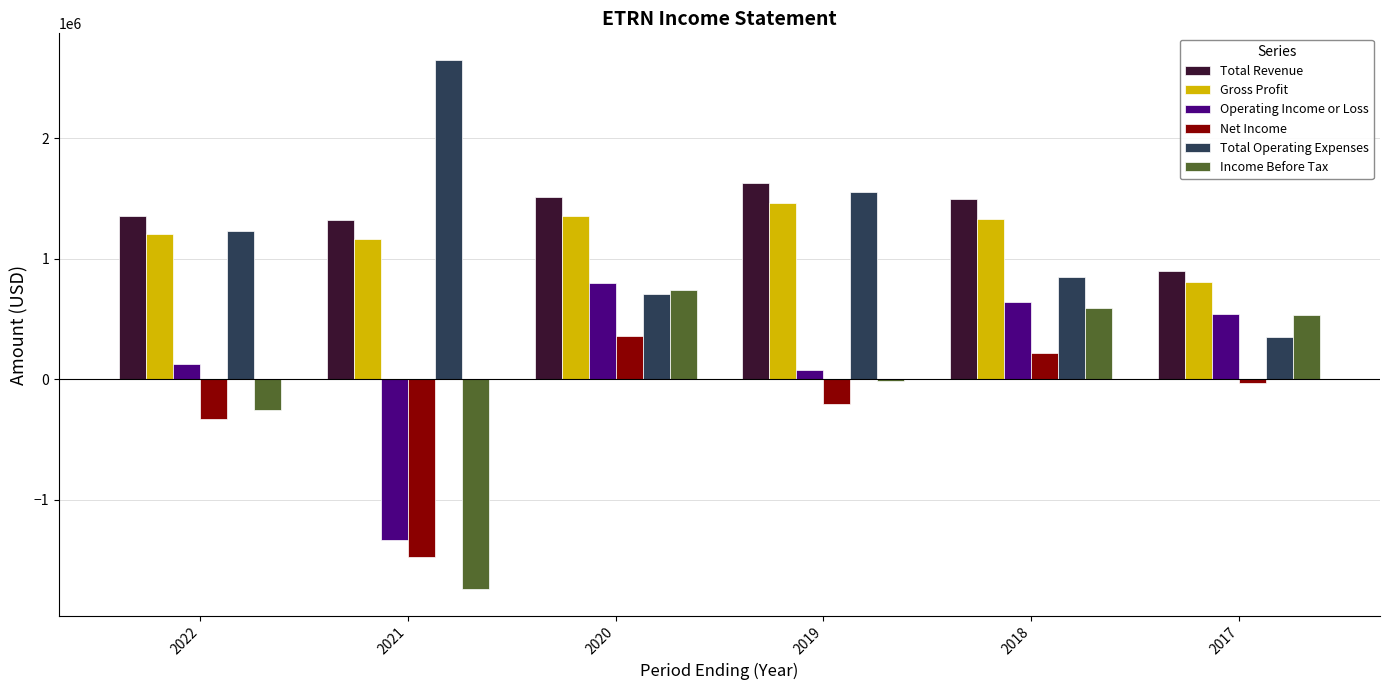

The value of Total Revenue at 2022 is 1357700. True or false?

True